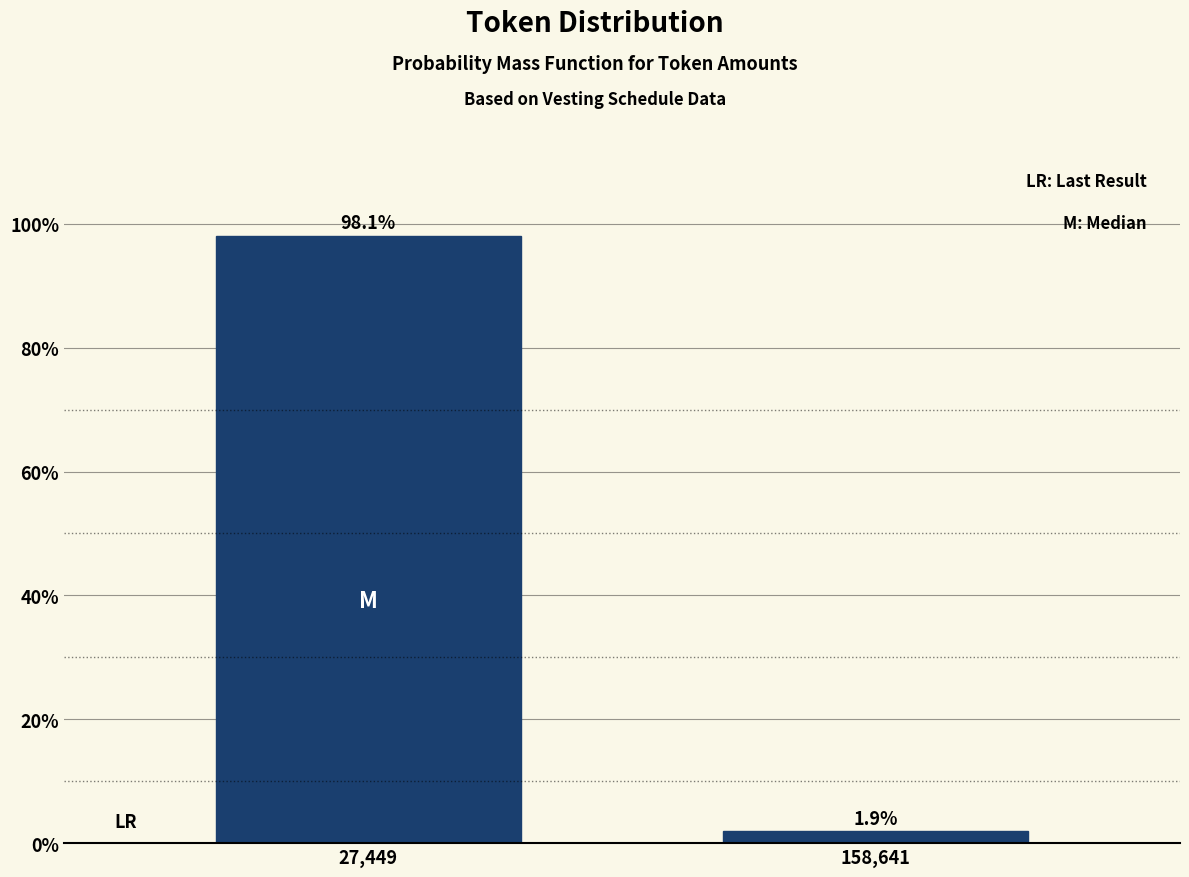

Reading left to right, extract all data points from this chart.

27,449=98.1	158,641=1.9